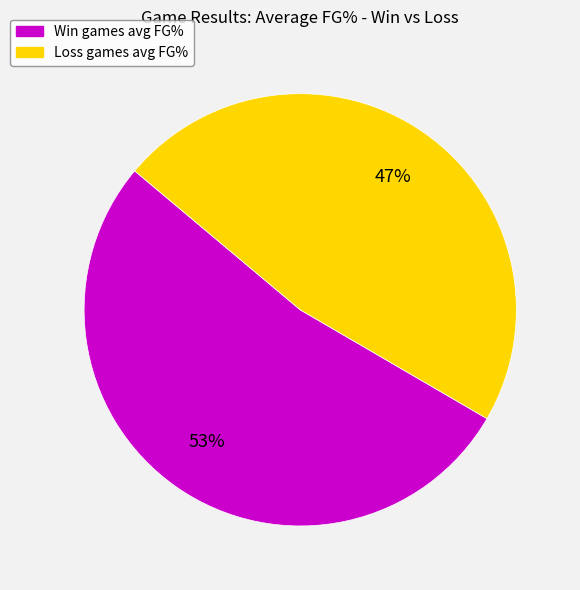

To the nearest percent, what is the average slice percentage?

50%